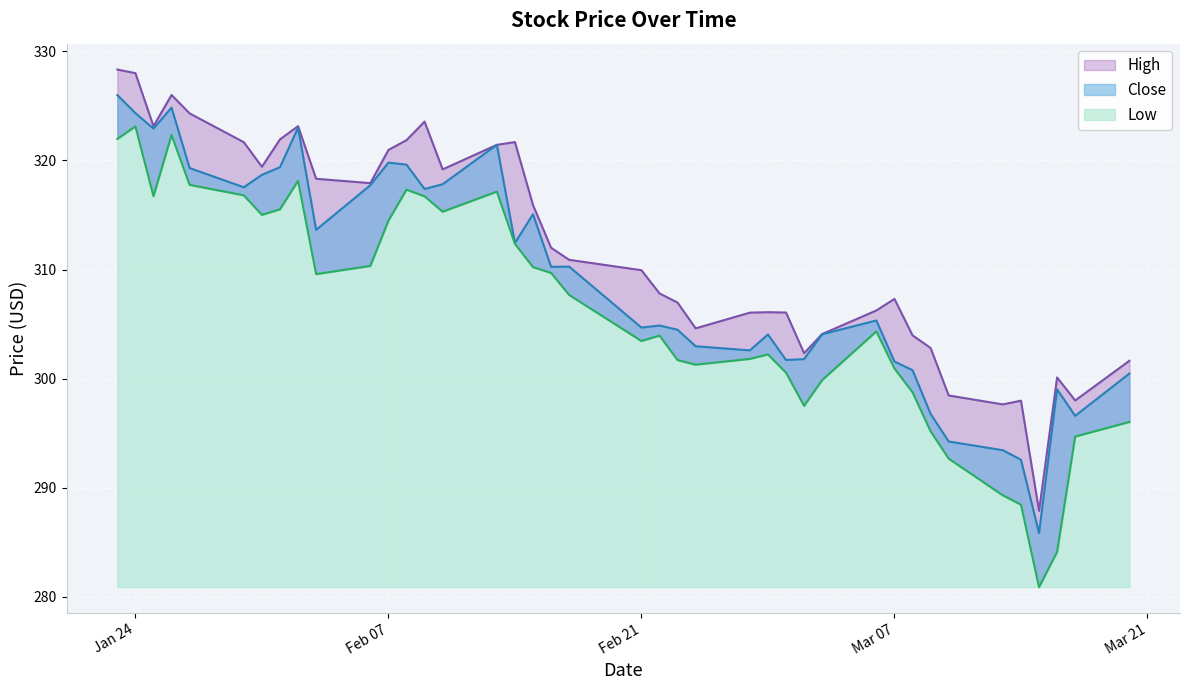

What are all the series names shown in the legend?

High, Close, Low